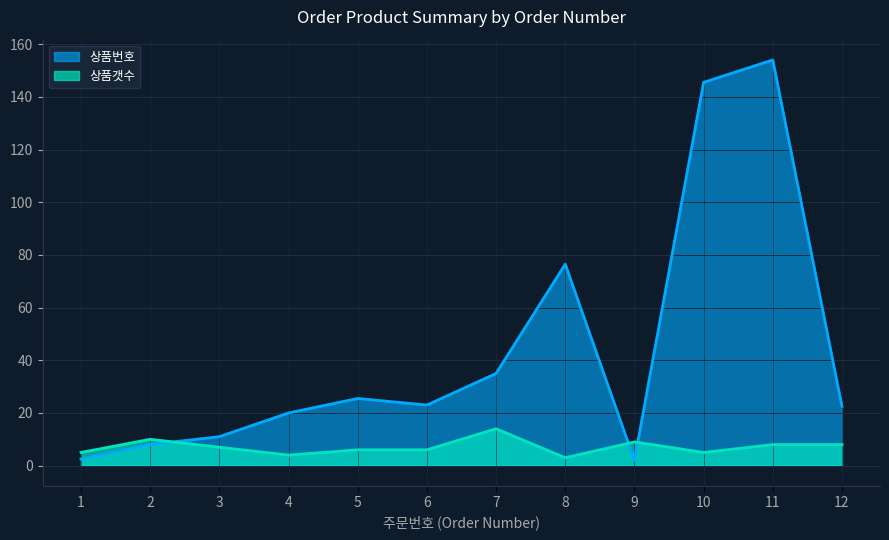

What is the maximum value for 상품번호?

154.0